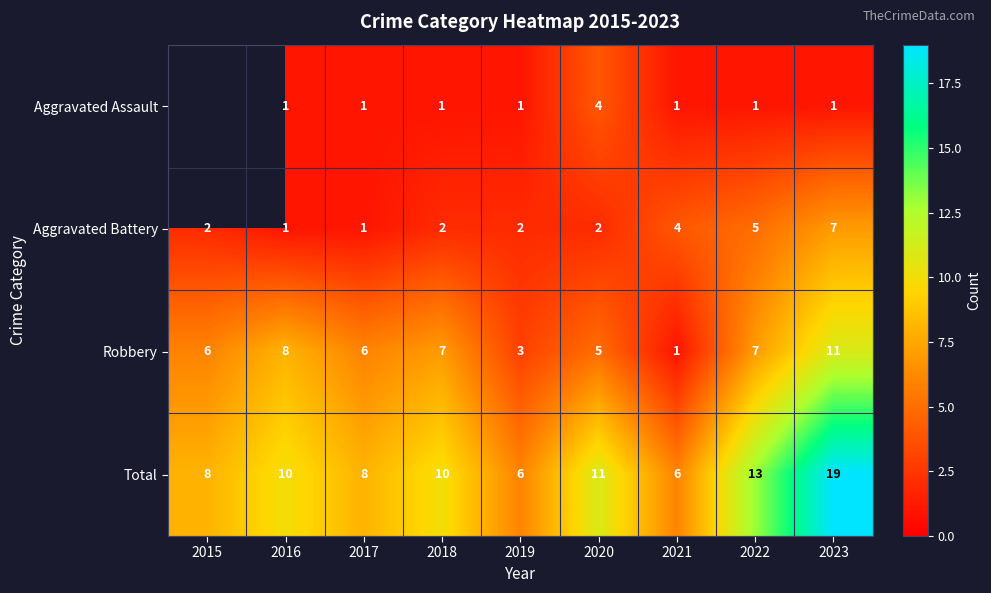

Which category has the highest value in the Aggravated Battery series?

2023